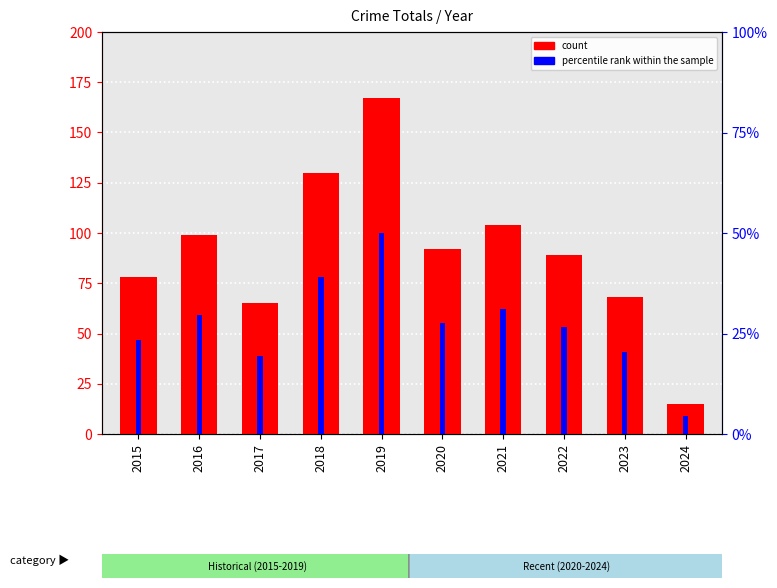

Reading left to right, what are all the values shown in this chart?

count: 2015=78.0	2016=99.0	2017=65.0	2018=130.0	2019=167.0	2020=92.0	2021=104.0	2022=89.0	2023=68.0	2024=15.0
percentile rank within the sample: 2015=9.4	2016=11.9	2017=7.8	2018=15.6	2019=20.0	2020=11.0	2021=12.5	2022=10.7	2023=8.2	2024=1.8